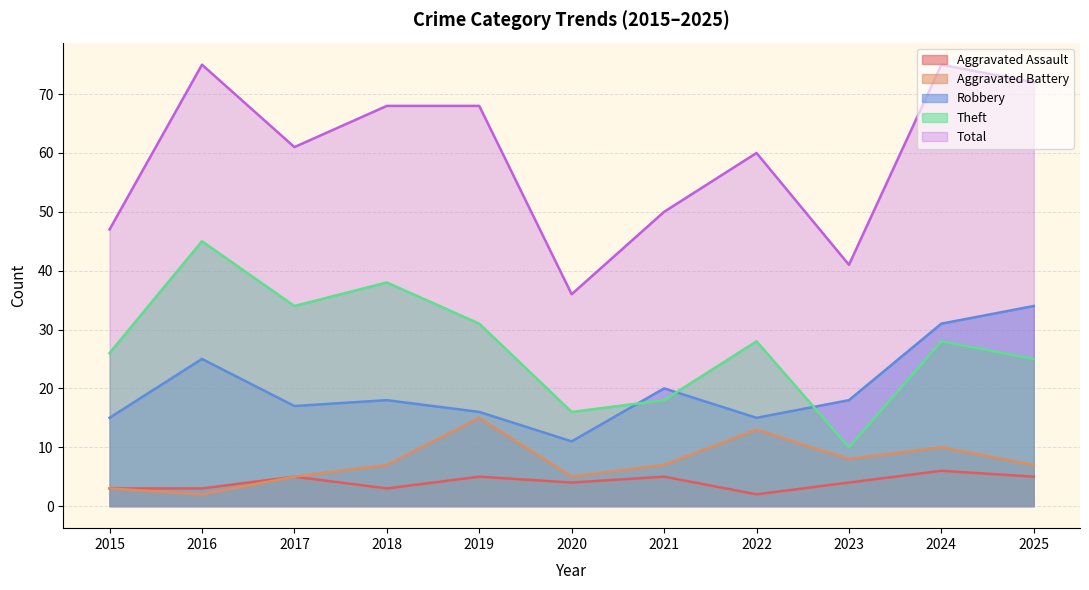

In Total, how many points are lower than both neighbors (excluding endpoints)?

3